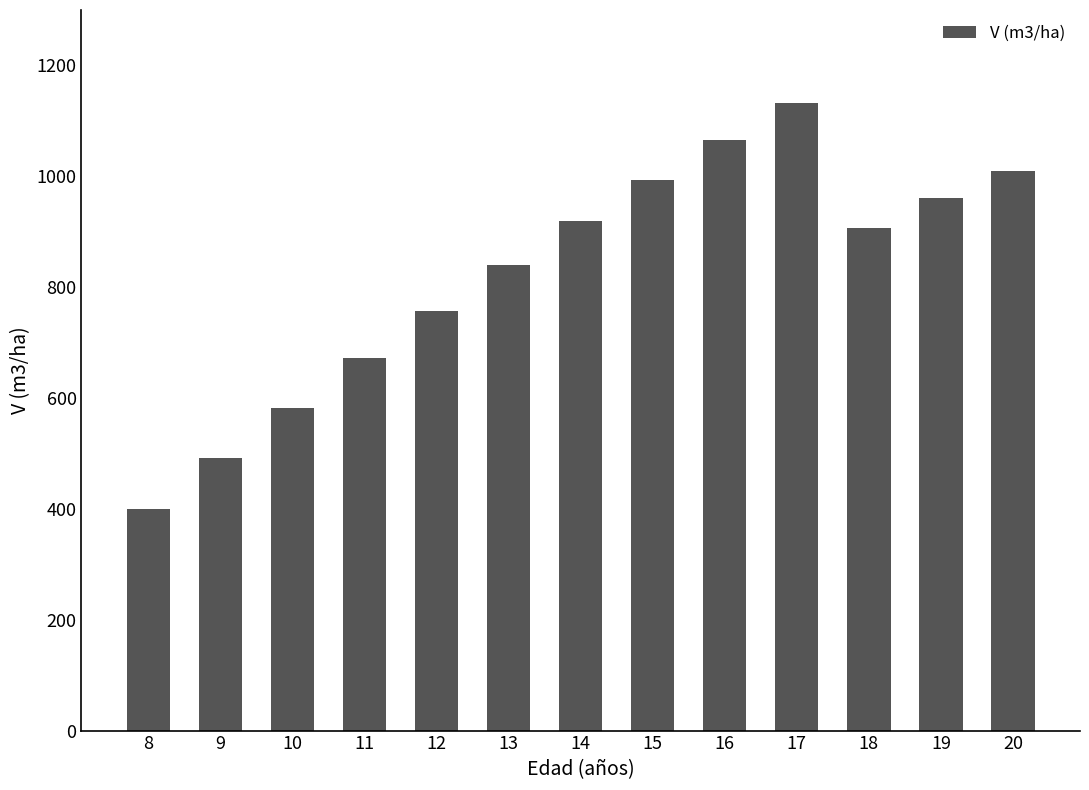

What is the value of the 6th bar from the left?

840.4